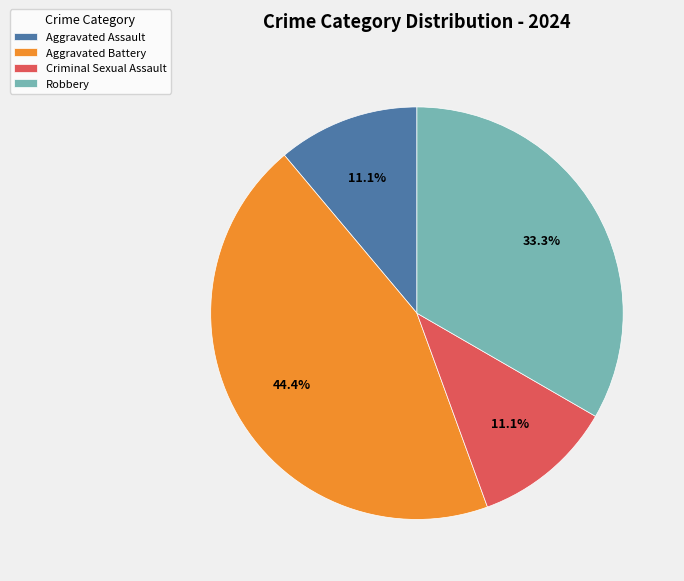

Is it true that Aggravated Battery is 44% of the pie?

True